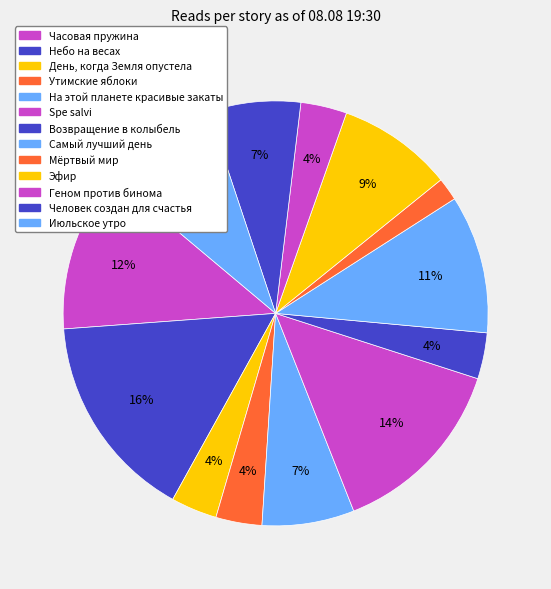

Count the number of slices in the pie.

13